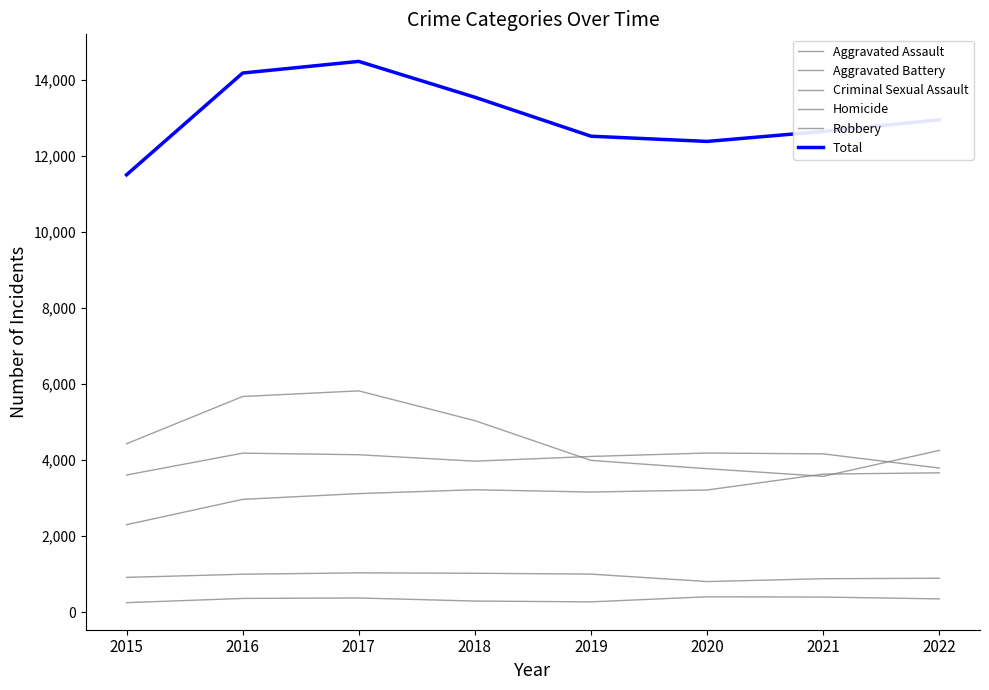

Reading right to left, what are all the values shown in this chart?

Aggravated Assault: 3665	3632	3214	3160	3220	3119	2967	2301
Aggravated Battery: 3791	4164	4186	4096	3972	4141	4183	3608
Criminal Sexual Assault: 892	880	805	1001	1023	1034	998	915
Homicide: 349	397	404	271	292	373	361	250
Robbery: 4255	3573	3774	3992	5038	5821	5673	4430
Total: 12952	12646	12383	12520	13545	14488	14182	11504